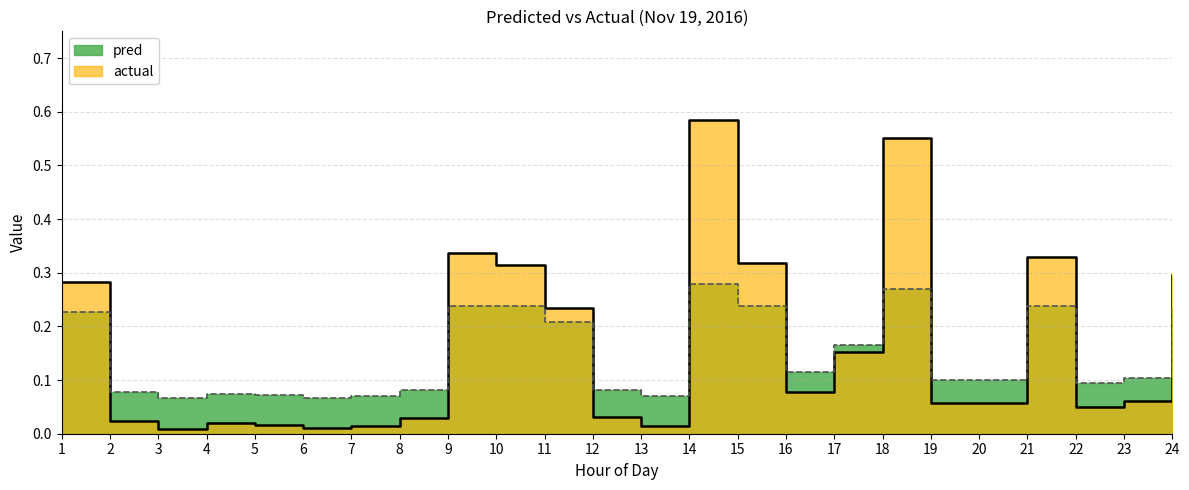

How many intersections are there between pred and actual?

10